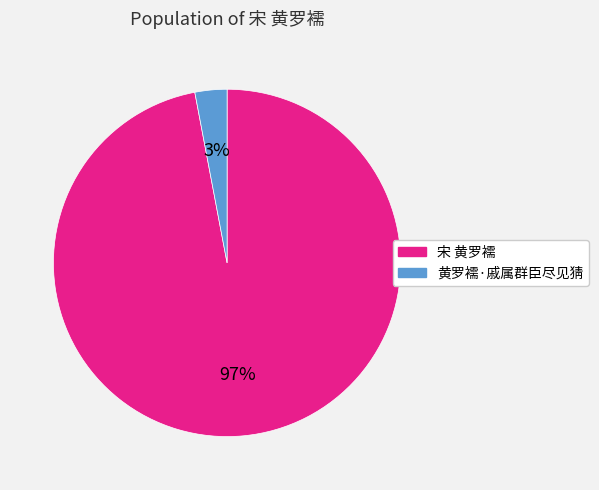

To the nearest percent, what is the difference between the largest and smallest slice percentages?

94%